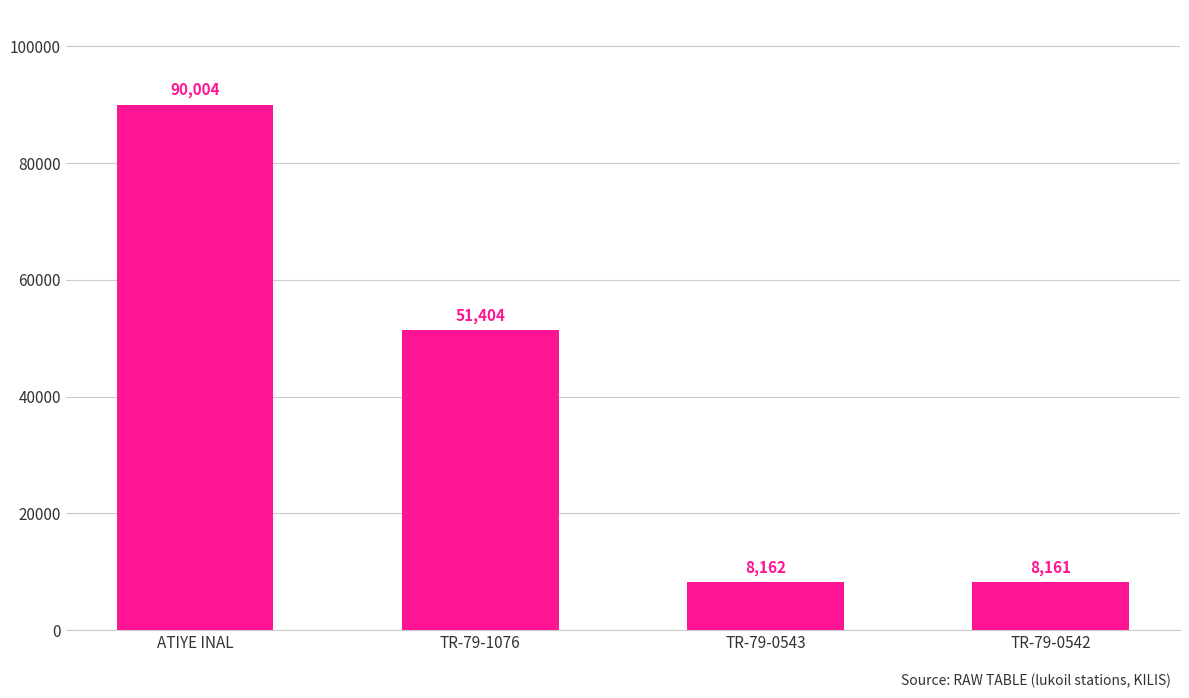

What value does the data have at ATIYE INAL, to the nearest 100?

90000